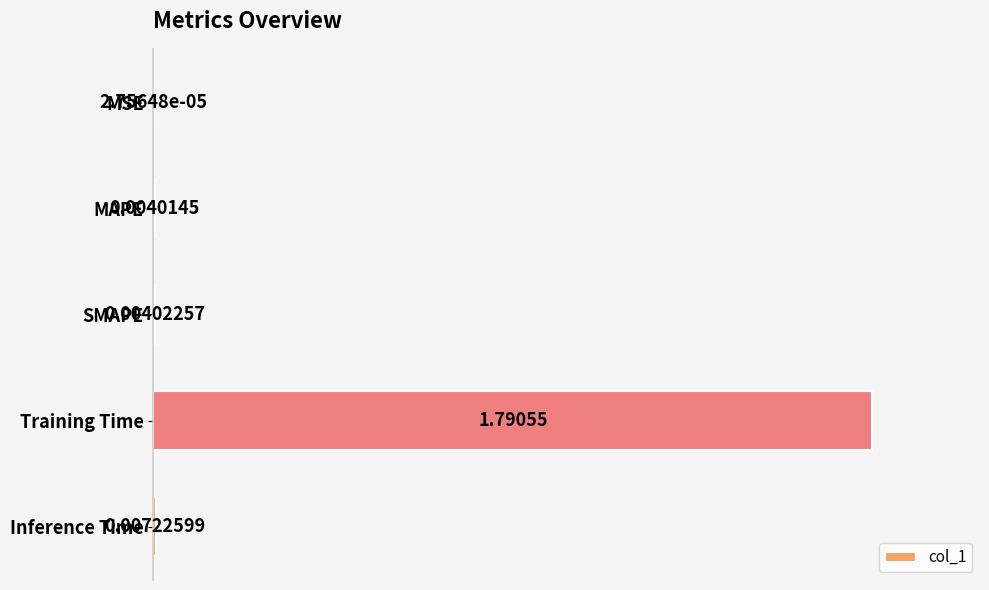

At which label is the value closest to 0?

MSE